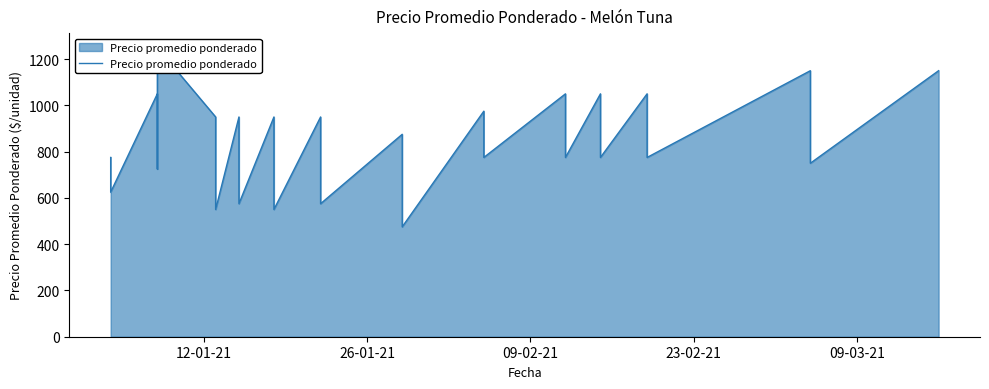

How many data points are above 850?

18